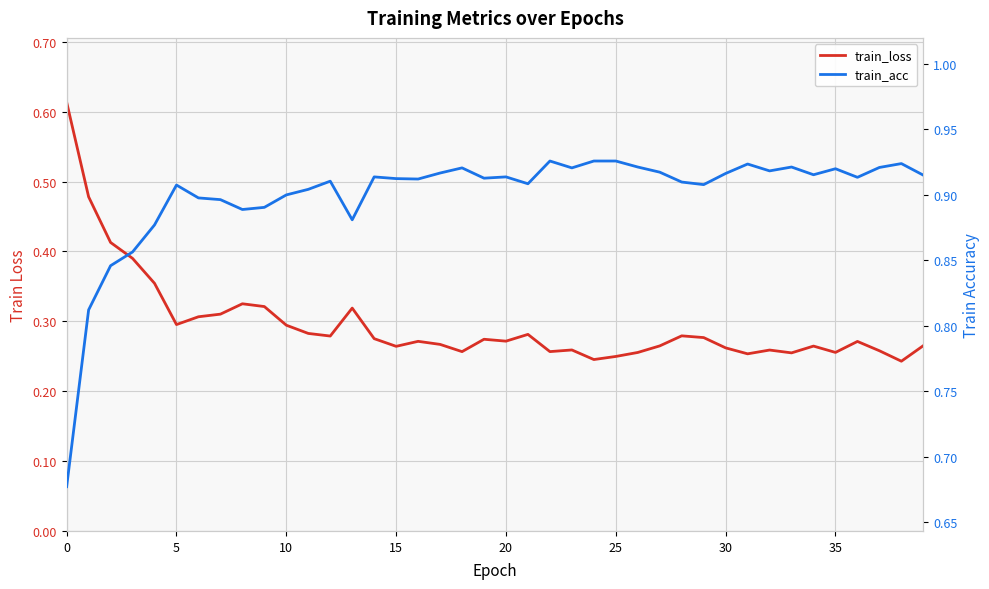

What is the label of the 36th point from the left?

35